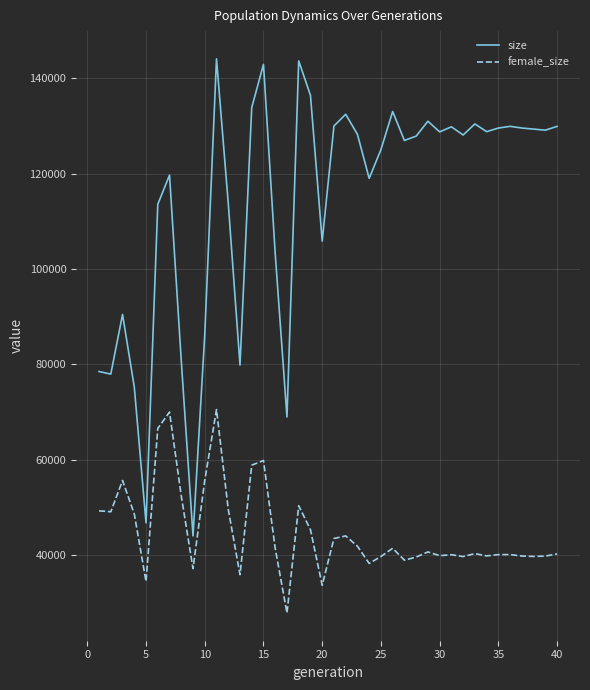

At how many categories does at least one series exceed 120777?

24